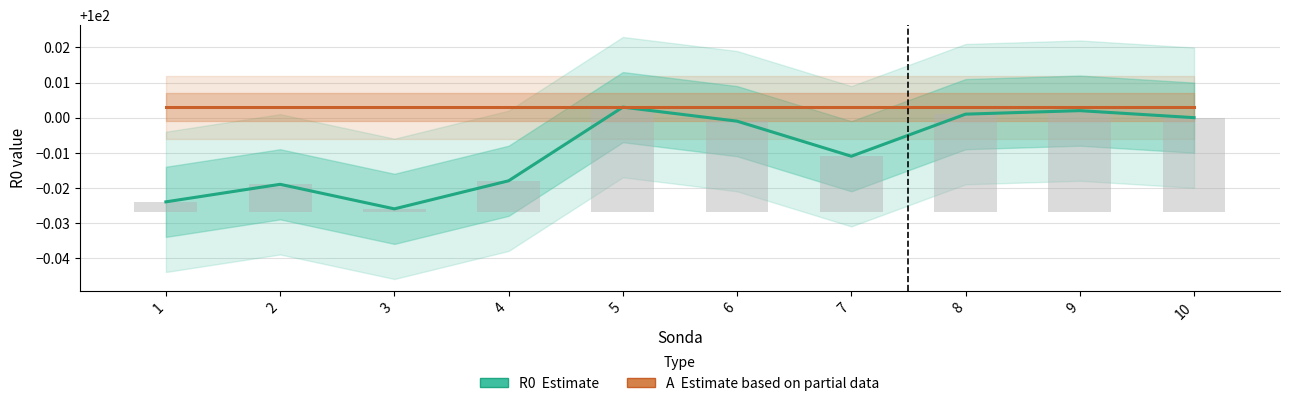

Which category has the lowest value in the A (Estimate based on partial data) series?

1